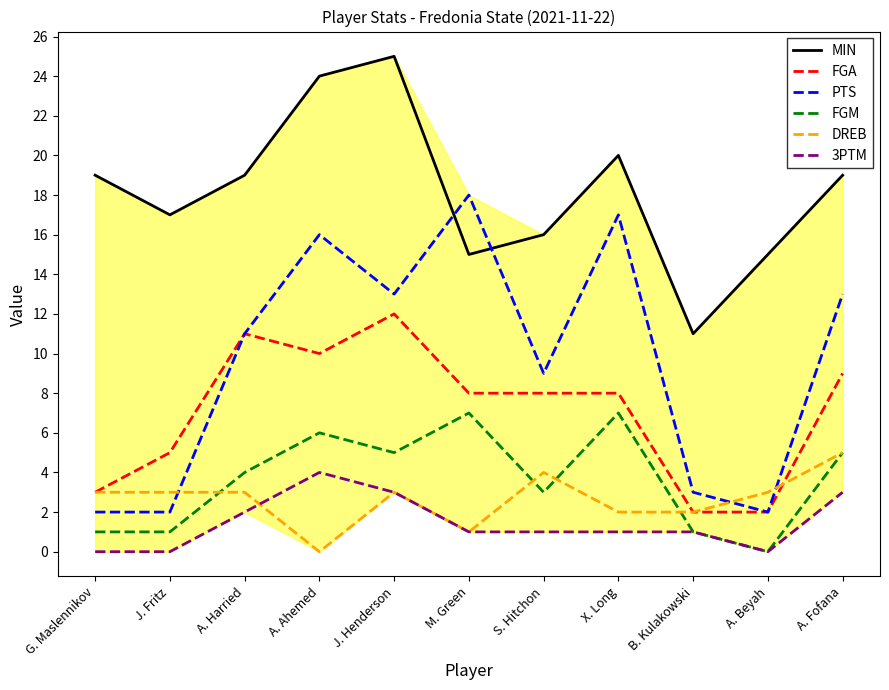

Reading left to right, what are all the values shown in this chart?

MIN: 19	17	19	24	25	15	16	20	11	15	19
FGA: 3	5	11	10	12	8	8	8	2	2	9
PTS: 2	2	11	16	13	18	9	17	3	2	13
FGM: 1	1	4	6	5	7	3	7	1	0	5
DREB: 3	3	3	0	3	1	4	2	2	3	5
3PTM: 0	0	2	4	3	1	1	1	1	0	3